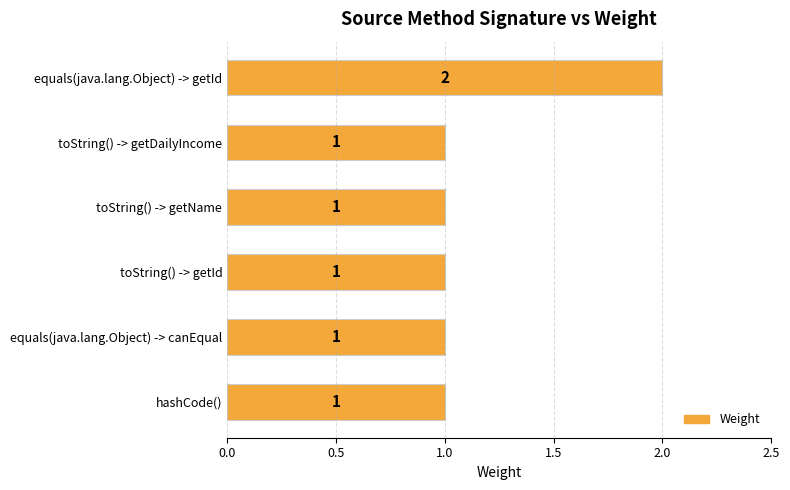

How many values are between 1 and 2?

6